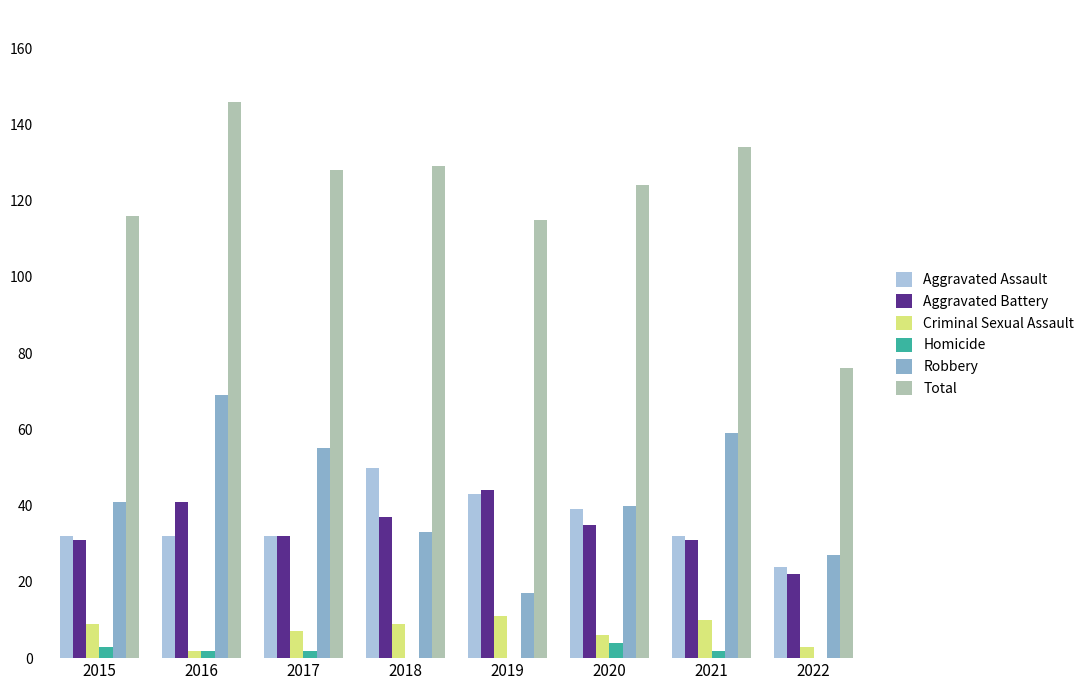

How many data points does each series have?

8